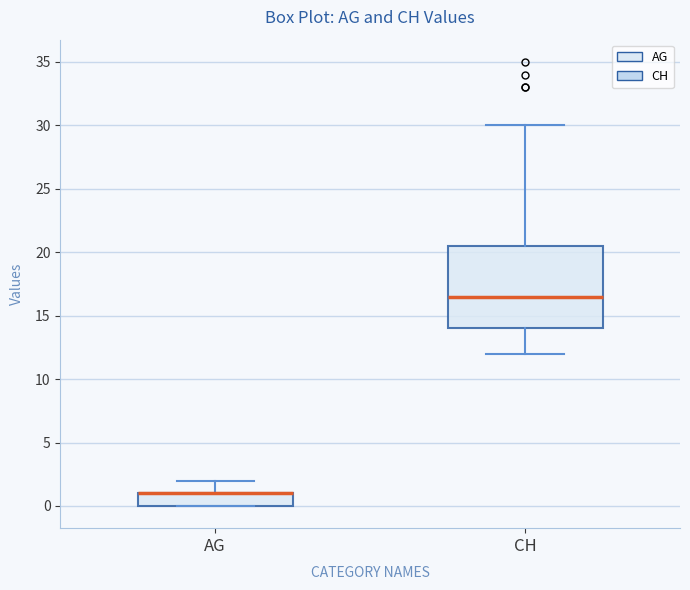

Comparing the boxes themselves (not the whiskers), which one is the tallest?

CH